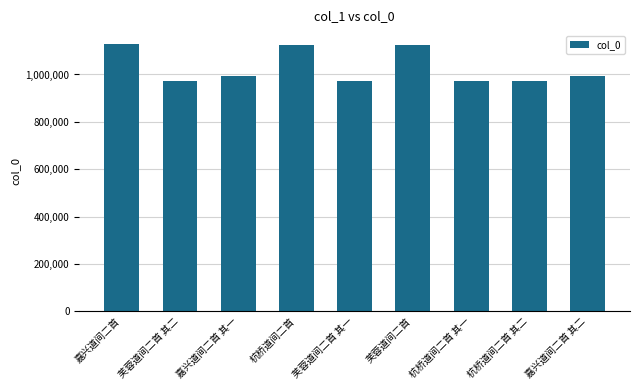

What is the label of the 2nd bar from the left?

芙蓉道间二首 其二